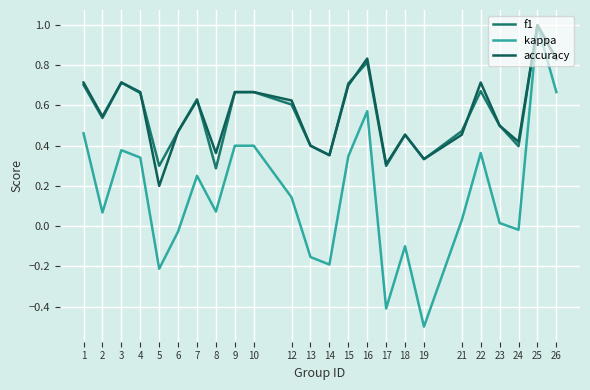

At which category does the chart reach its peak across all series?

25